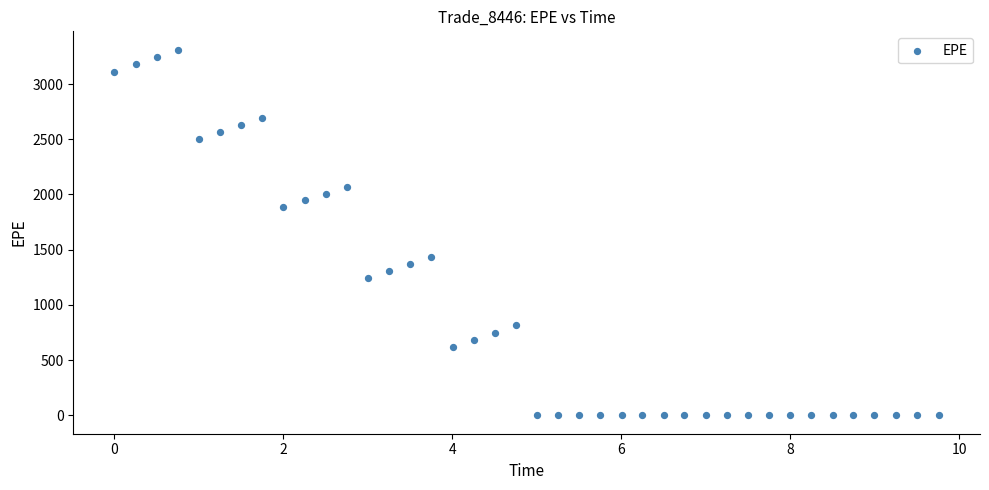

What is the range of Y values (max minus min)?

3311.4